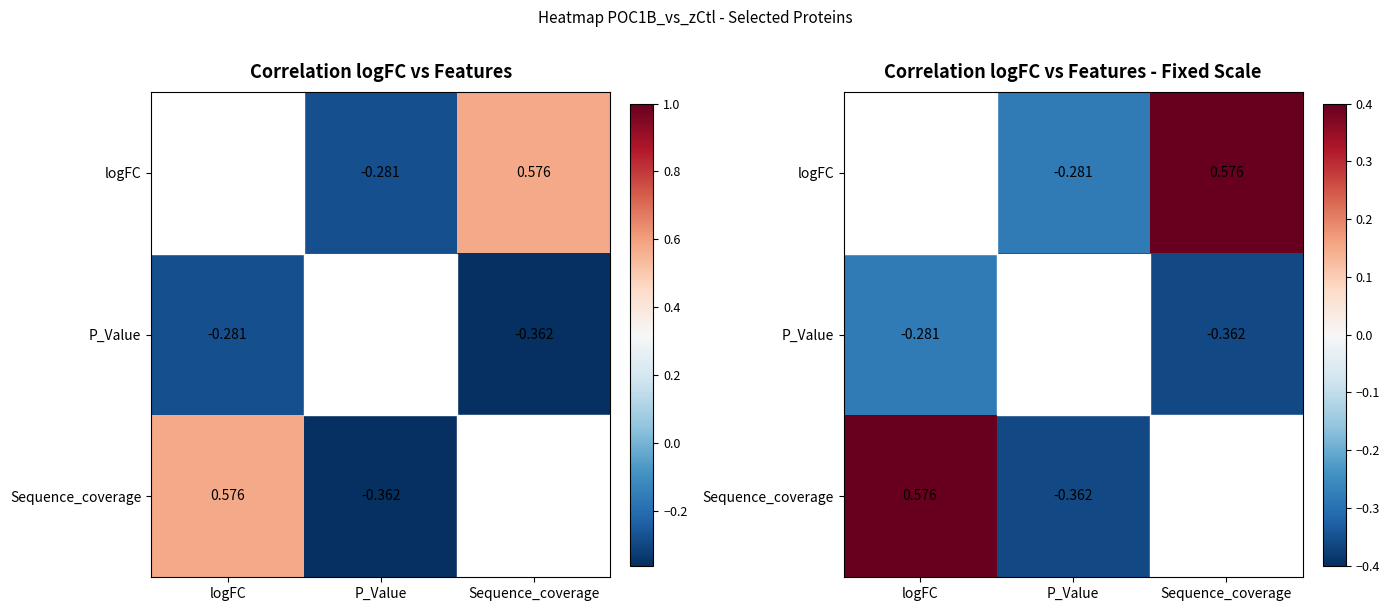

Count the logFC values in the range 0 to 1.

2